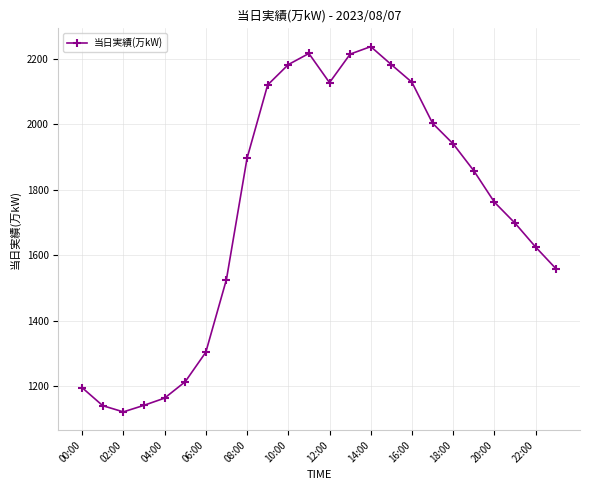

What is the difference between the maximum and minimum values?

1115